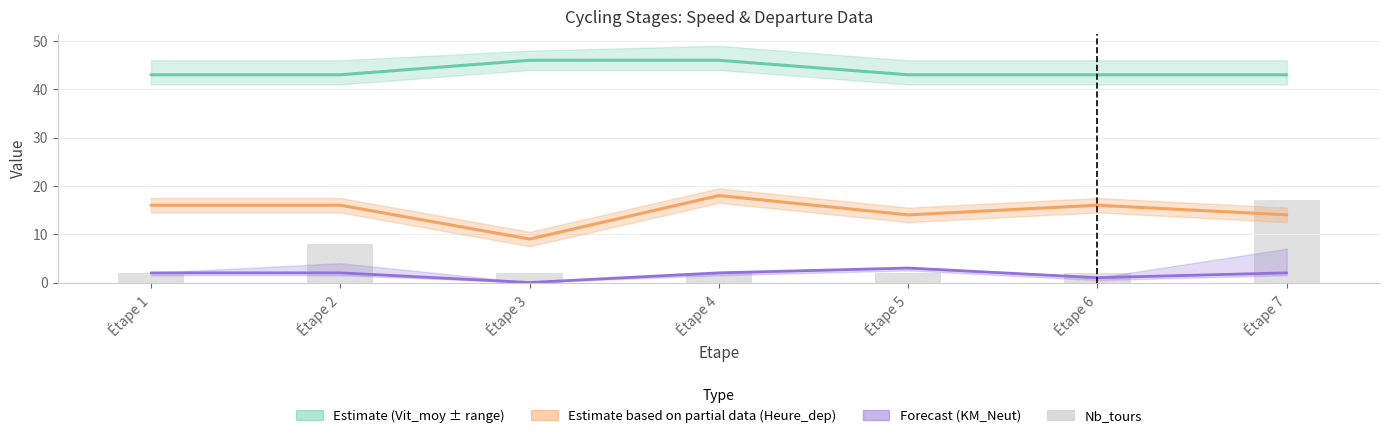

What is the value of the Heure_dep_line bar at the 3rd from the left?

9